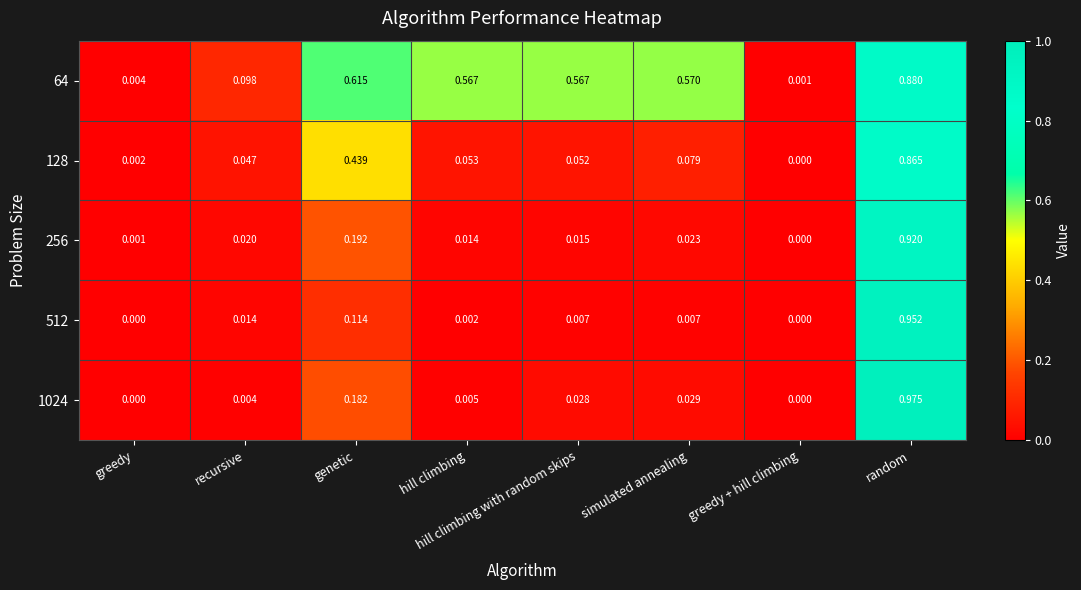

Which series has the widest spread of values?

1024